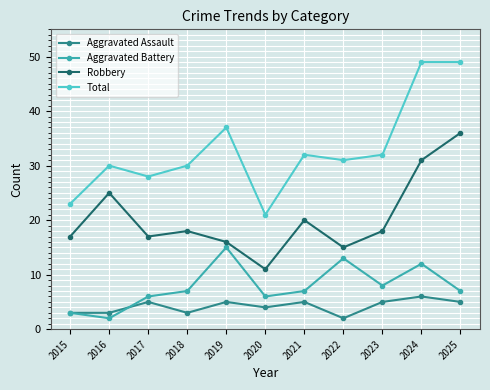

Which series has the largest total across all categories?

Total